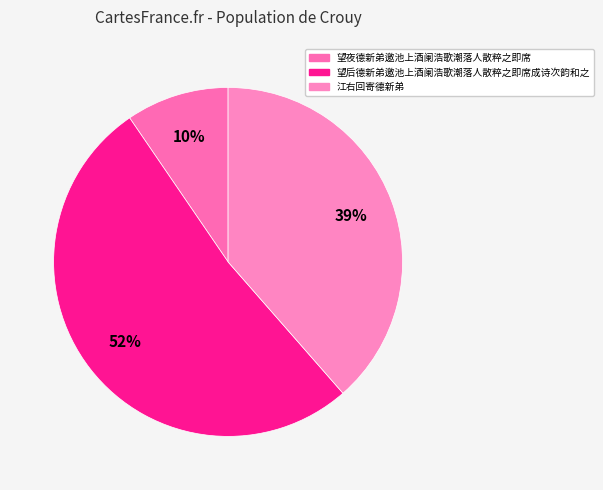

How many segments does this pie chart have?

3